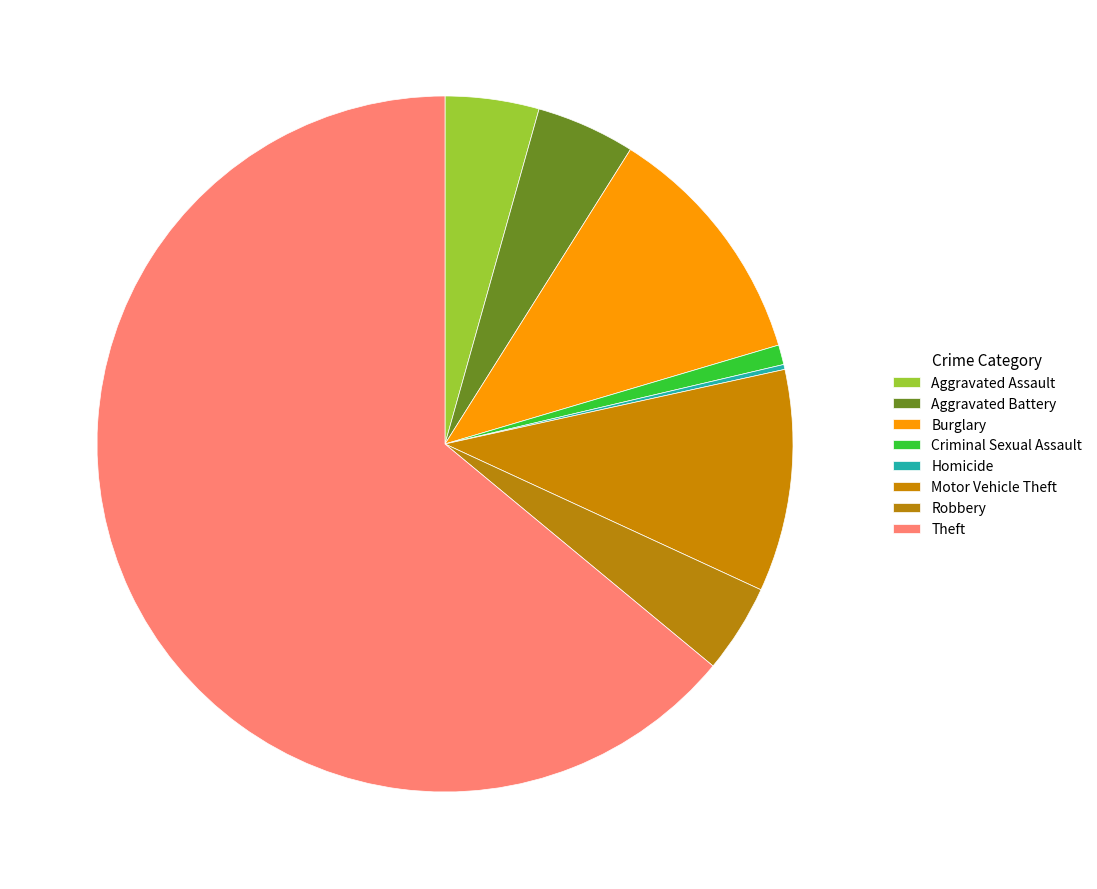

To the nearest percent, what portion does Motor Vehicle Theft represent?

10%